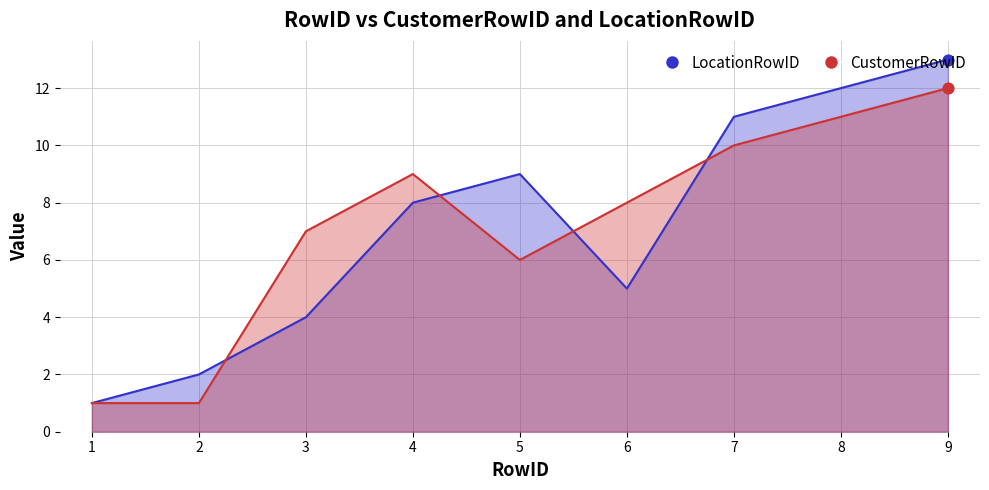

Which series has the largest total across all categories?

LocationRowID